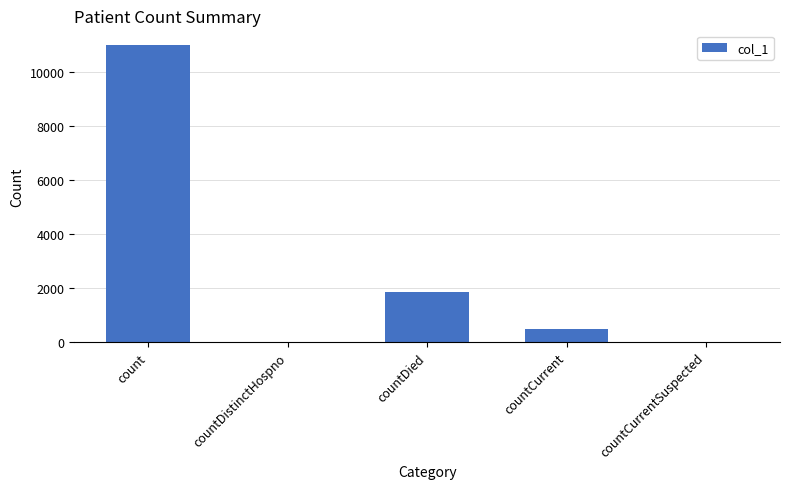

At which label is the value closest to 5489?

countDied